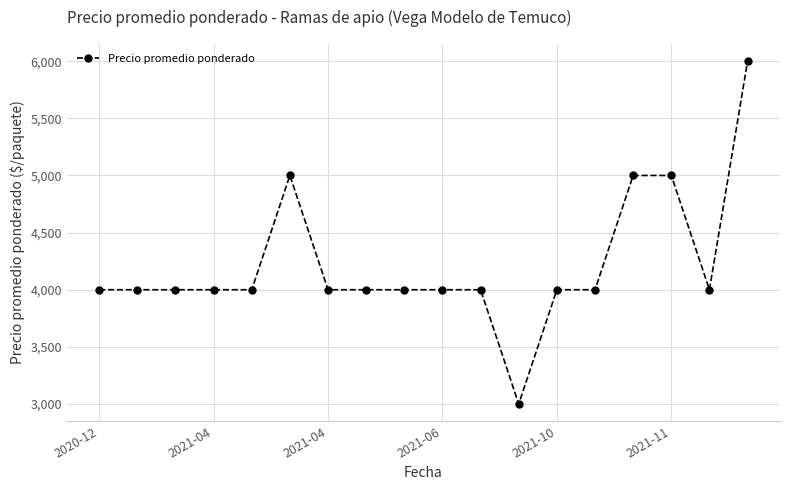

What is the smallest value displayed?

3000